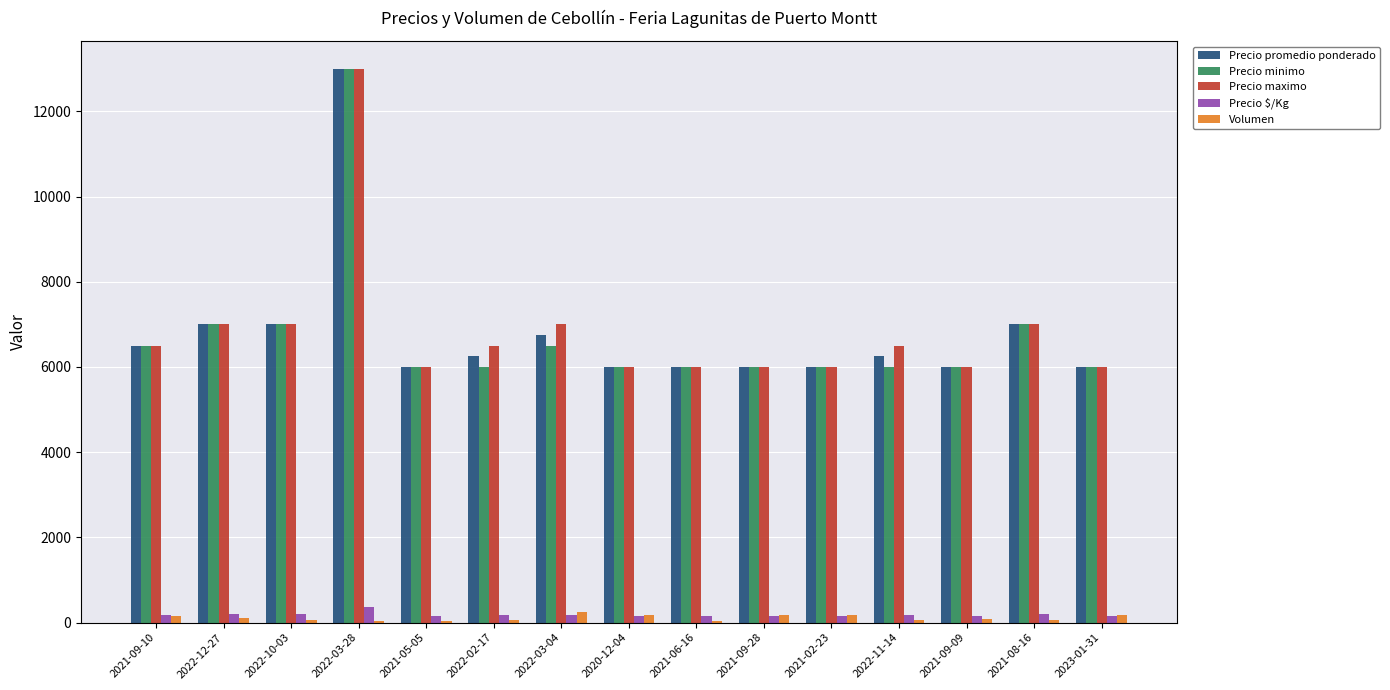

What are all the series names shown in the legend?

Precio promedio ponderado, Precio minimo, Precio maximo, Precio $/Kg, Volumen